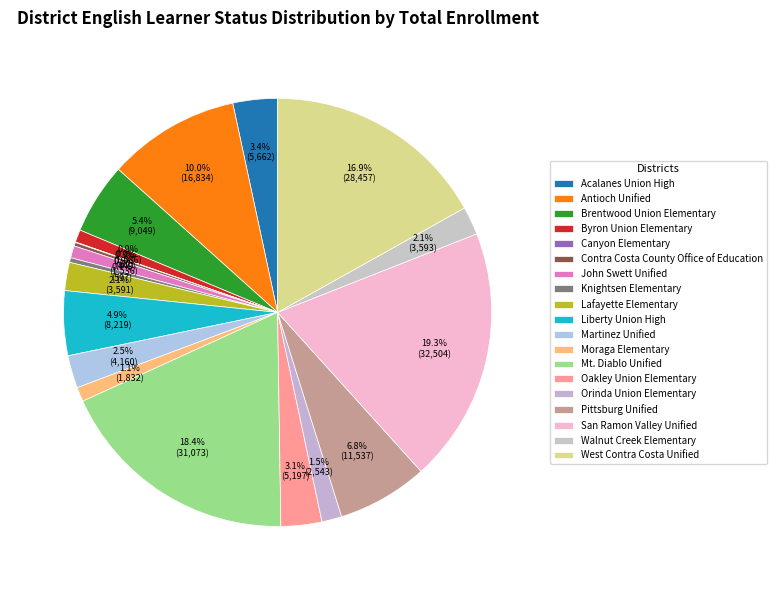

Rank the categories by value from lowest to highest.

Canyon Elementary, Contra Costa County Office of Education, Knightsen Elementary, John Swett Unified, Byron Union Elementary, Moraga Elementary, Orinda Union Elementary, Lafayette Elementary, Walnut Creek Elementary, Martinez Unified, Oakley Union Elementary, Acalanes Union High, Liberty Union High, Brentwood Union Elementary, Pittsburg Unified, Antioch Unified, West Contra Costa Unified, Mt. Diablo Unified, San Ramon Valley Unified